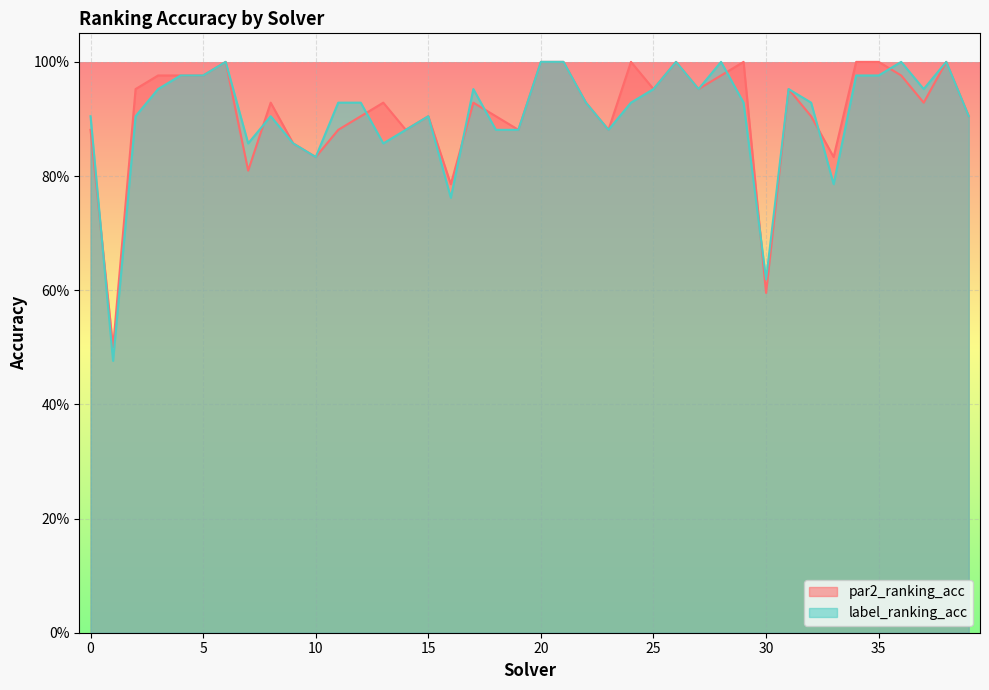

Count the number of data series in this chart.

2